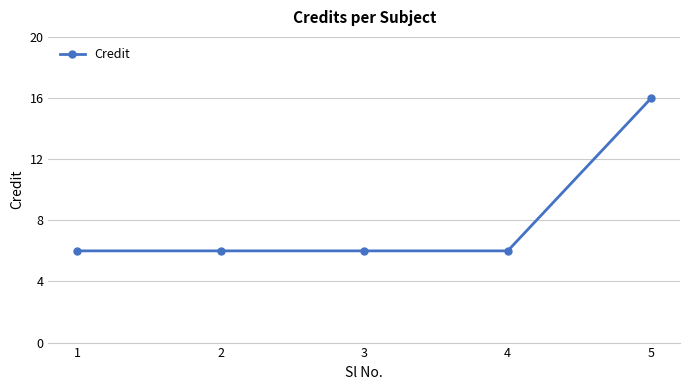

Count the number of categories in the chart.

5